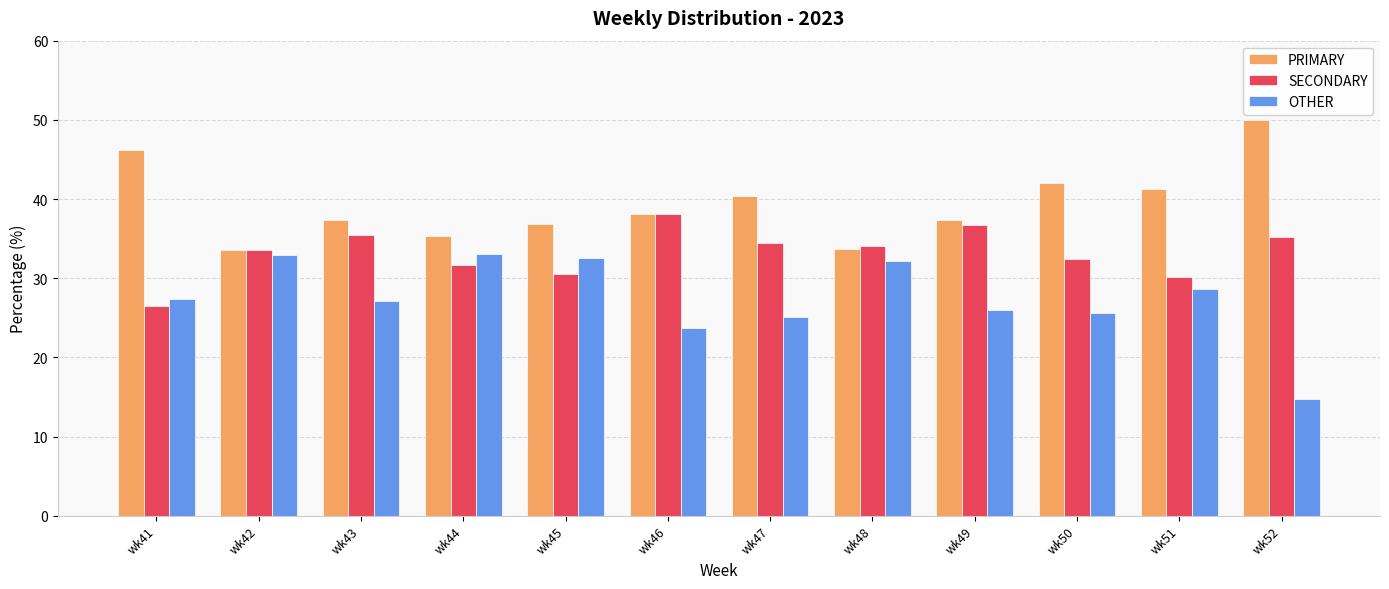

True or false: SECONDARY has a value of 44.5 at wk41.

False